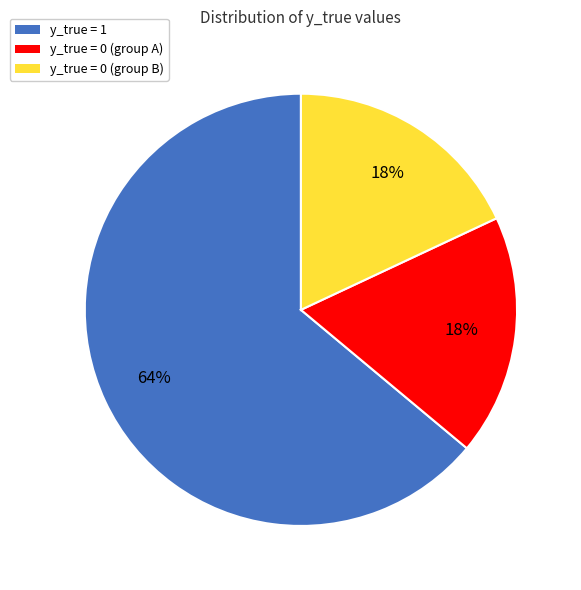

Count the number of slices in the pie.

3